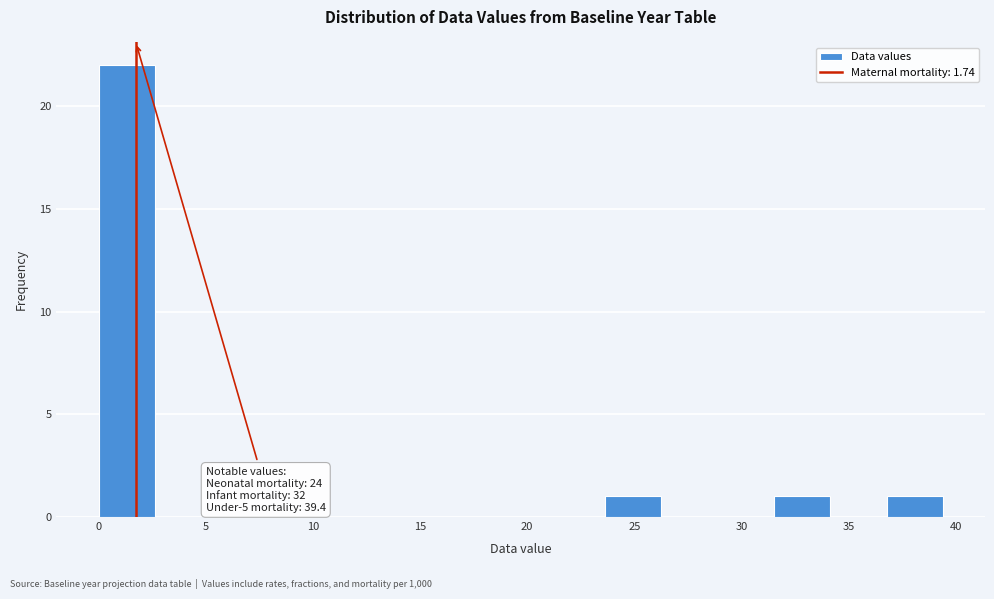

Which range on the x-axis has the tallest bar?

0.0 to 2.5